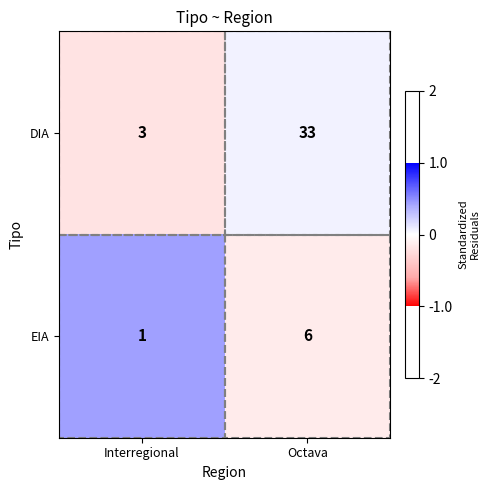

How many distinct data groups are displayed?

2